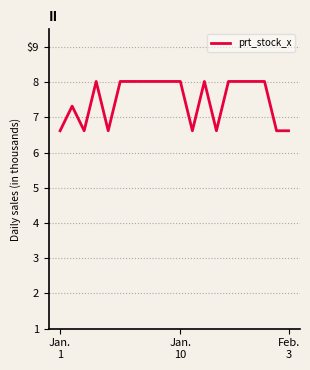

Reading right to left, what are all the values shown in this chart?

6.6	6.6	8.0	8.0	8.0	8.0	6.6	8.0	6.6	8.0	8.0	8.0	8.0	8.0	8.0	6.6	8.0	6.6	7.3	6.6